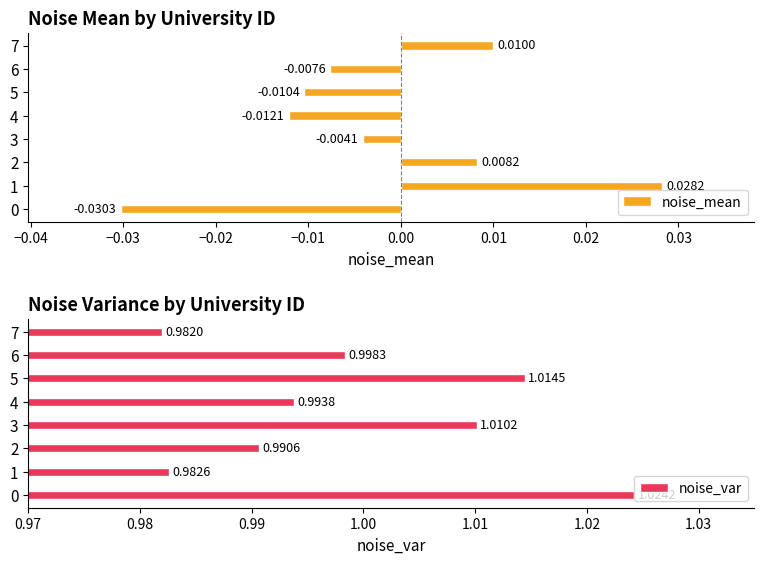

Which series has the largest total across all categories?

noise_var